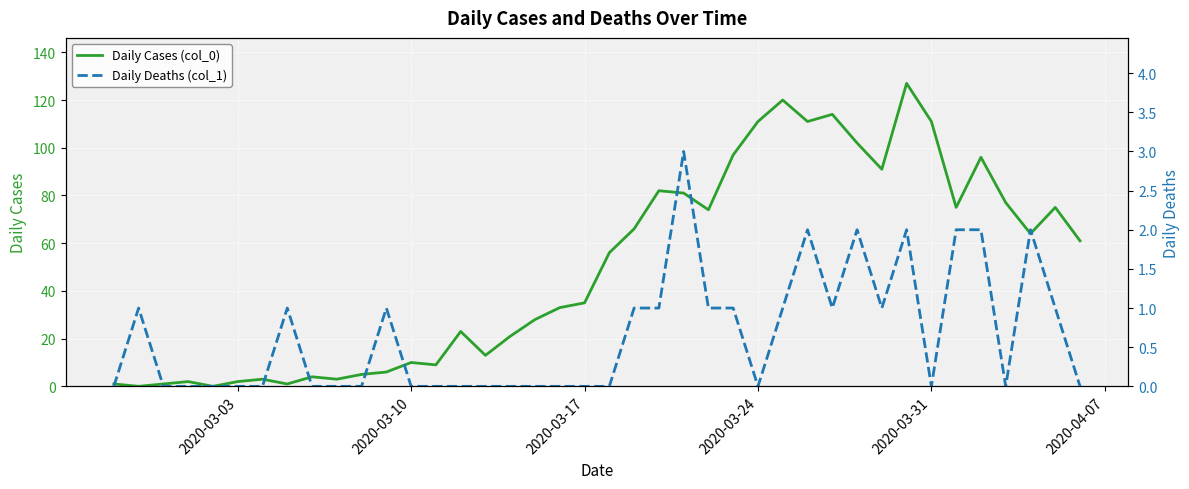

True or false: Daily Cases (col_0) and Daily Deaths (col_1) cross at least once.

True